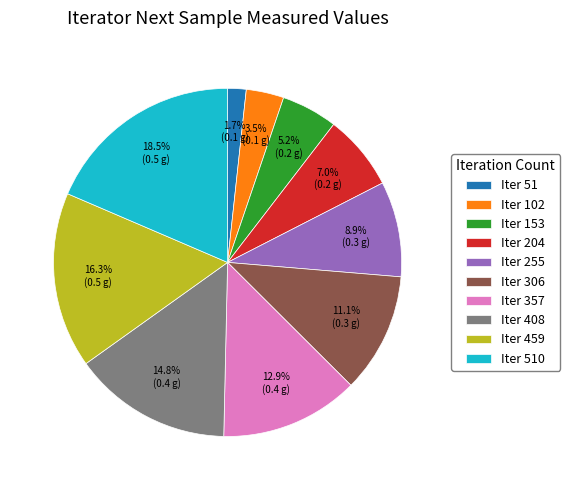

Between Iter 459 and Iter 510, which is larger?

Iter 510